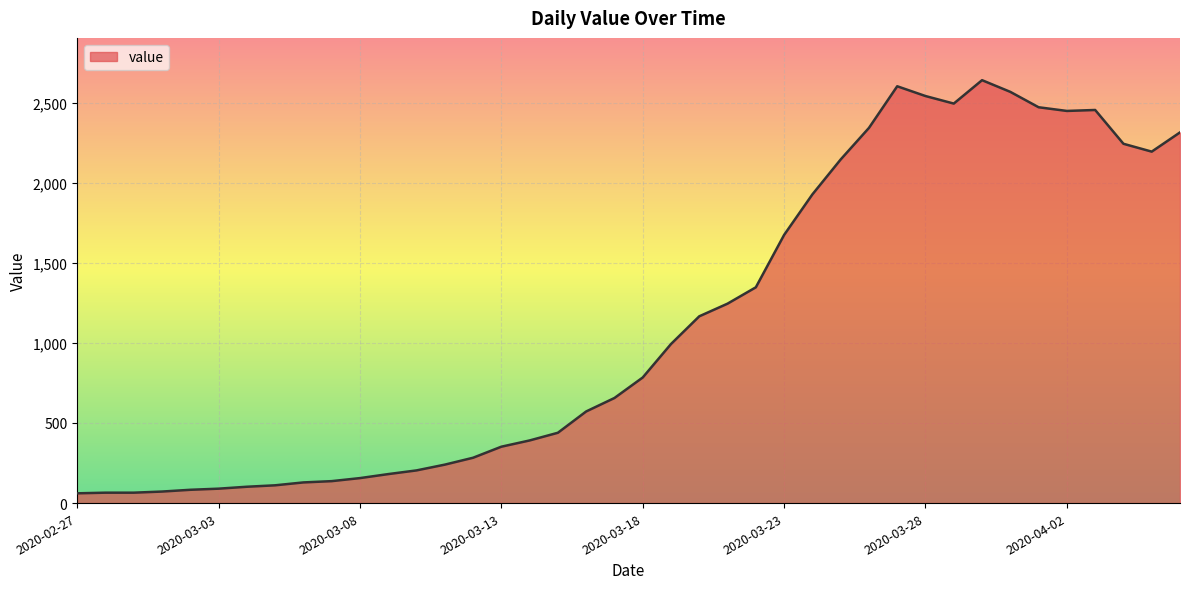

What is the greatest value displayed?

2640